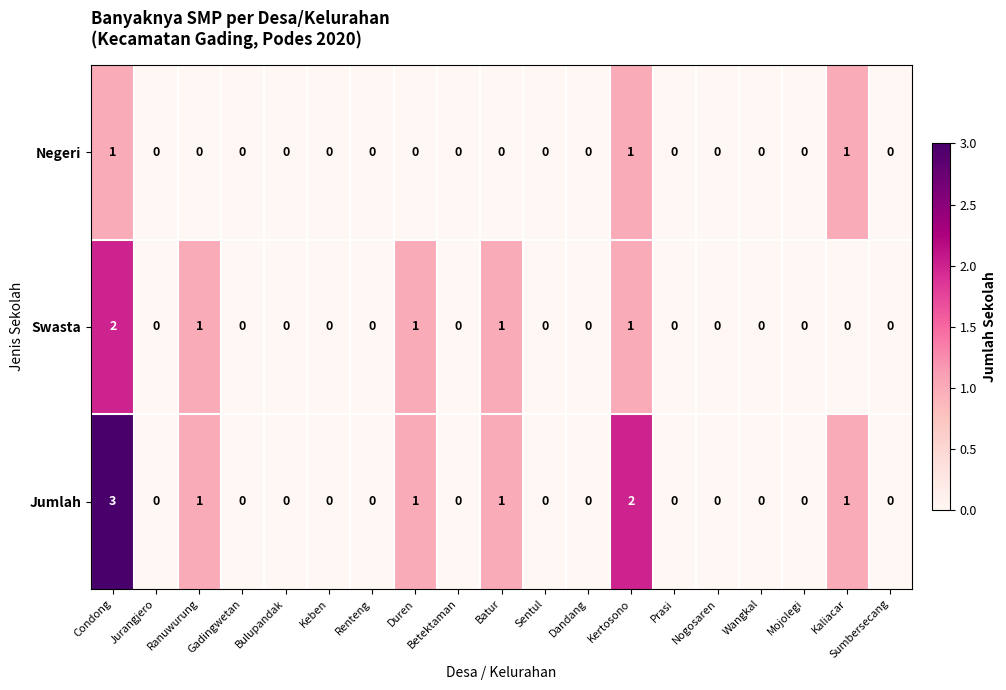

Which series has the widest spread of values?

Jumlah